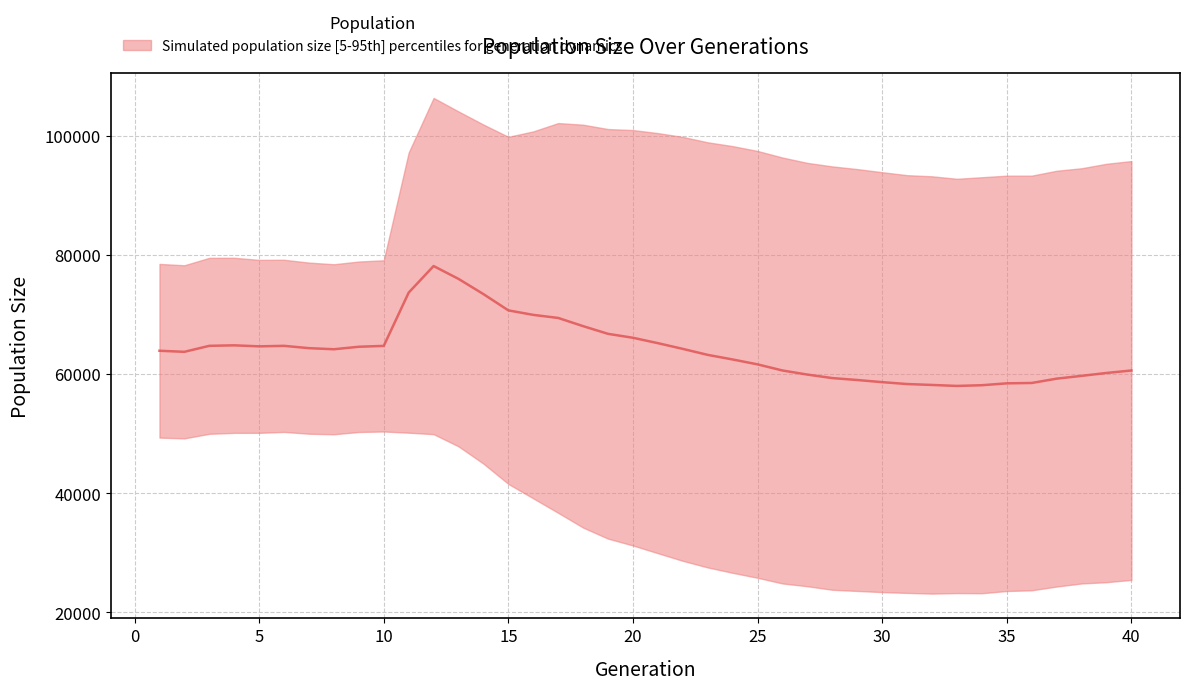

Does the chart display data point markers on the line(s)?

No